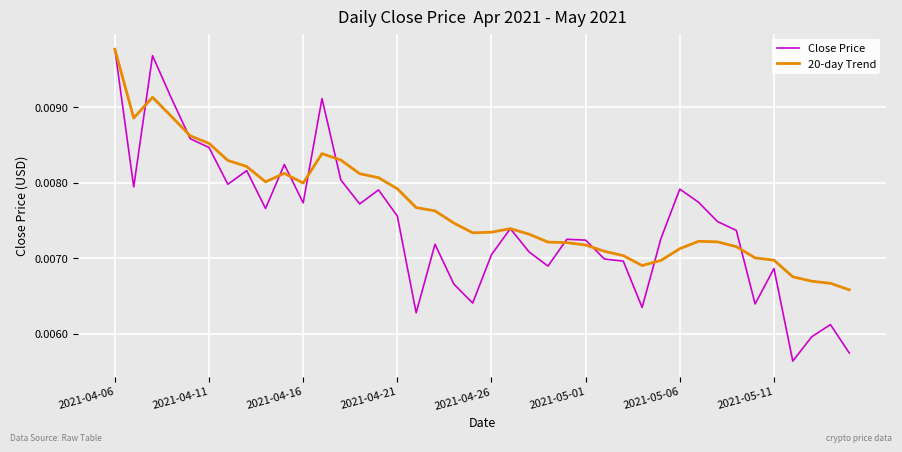

Which series has the widest spread of values?

Close Price